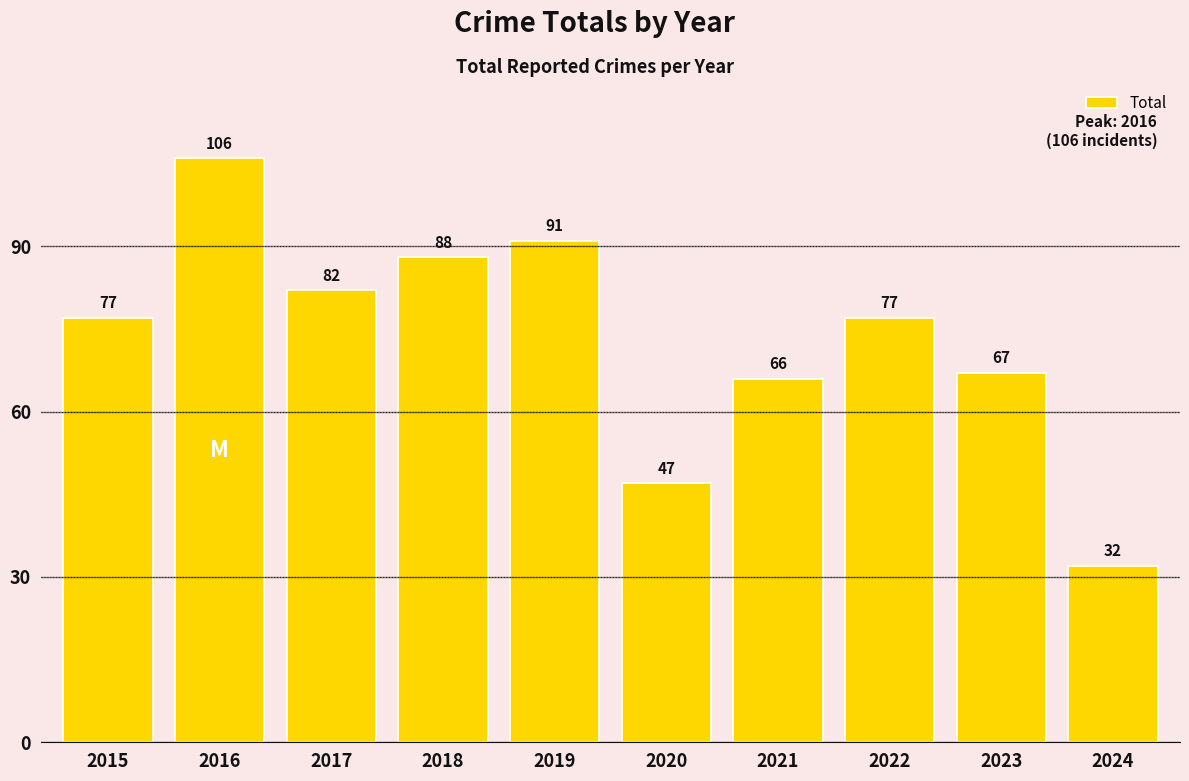

What is the value of the 2nd bar from the left?

106